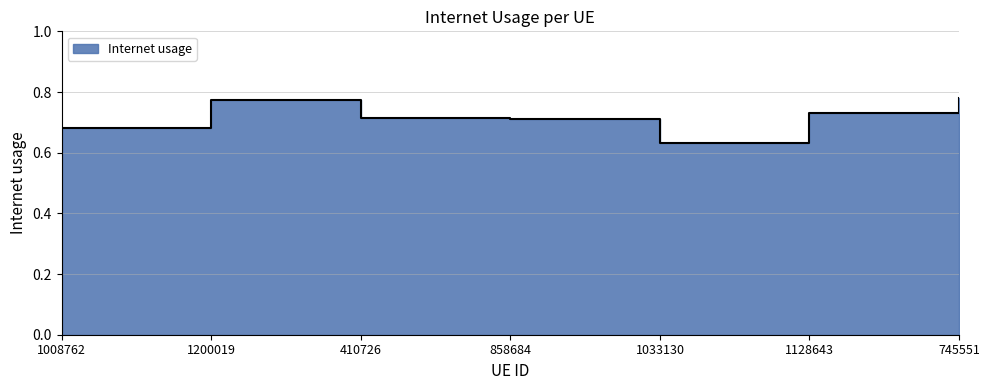

Reading right to left, extract all data points from this chart.

0.8	0.7	0.6	0.7	0.7	0.8	0.7